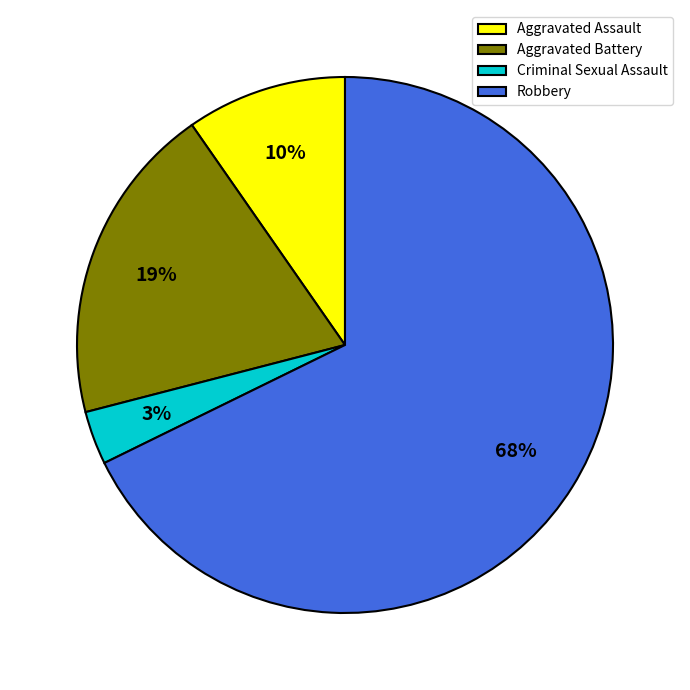

To the nearest percent, what portion does Criminal Sexual Assault represent?

3%